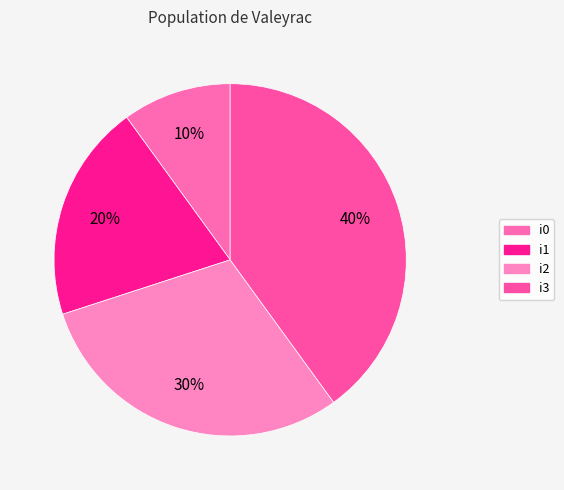

Does i0 represent more than half of the total?

No